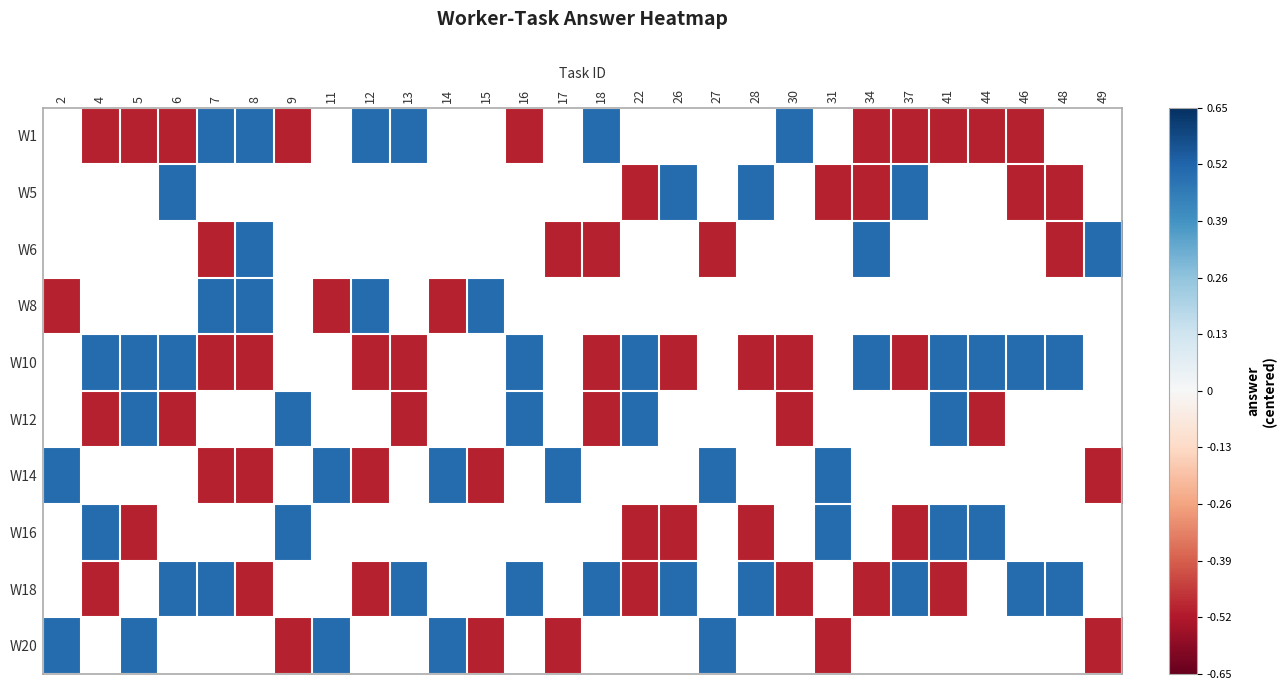

List the series in order of their peak value, lowest first.

W1, W5, W6, W8, W10, W12, W14, W16, W18, W20